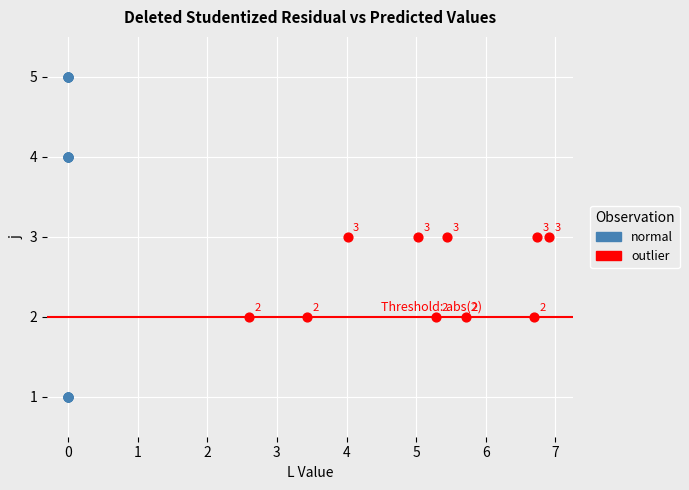

Which series reaches the minimum Y coordinate?

normal